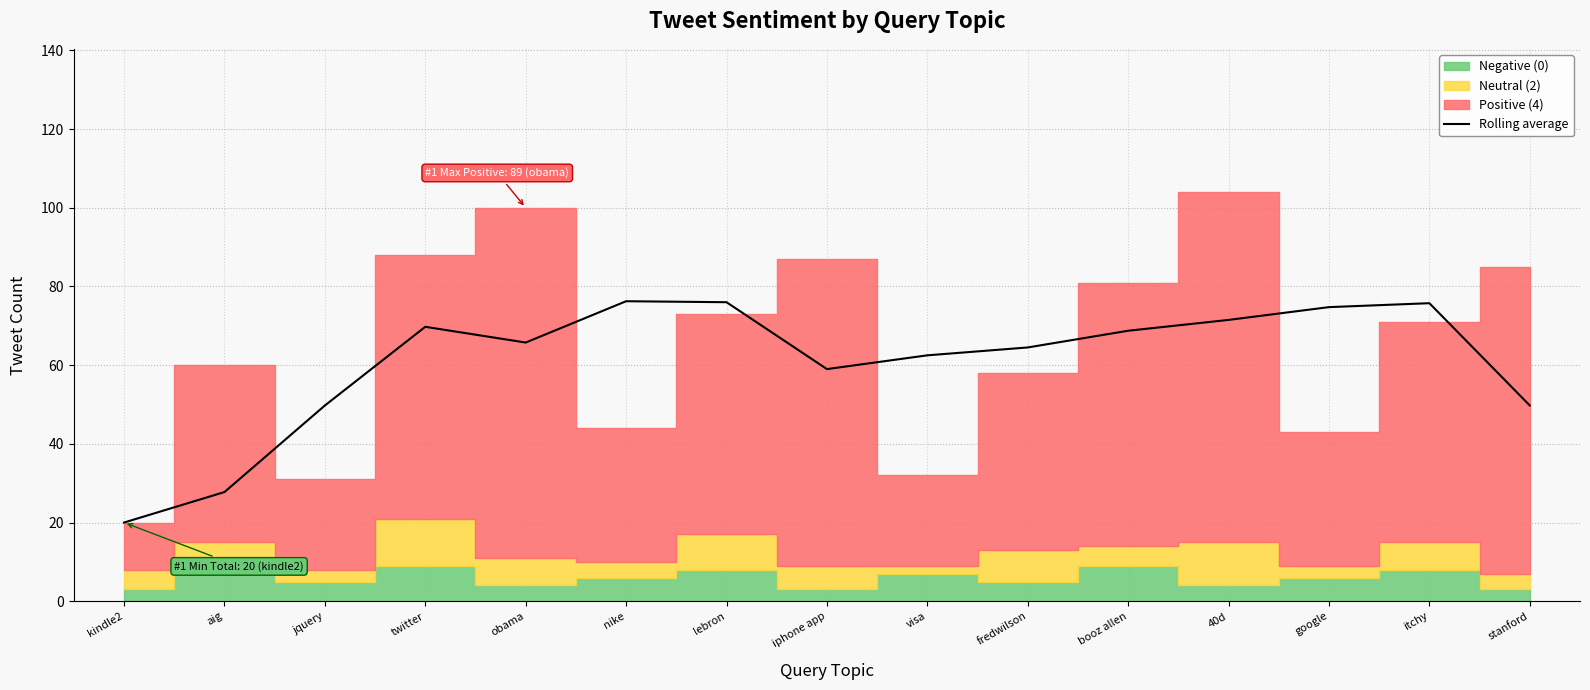

Approximately how many times larger is the value at google compared to iphone app?

1.3